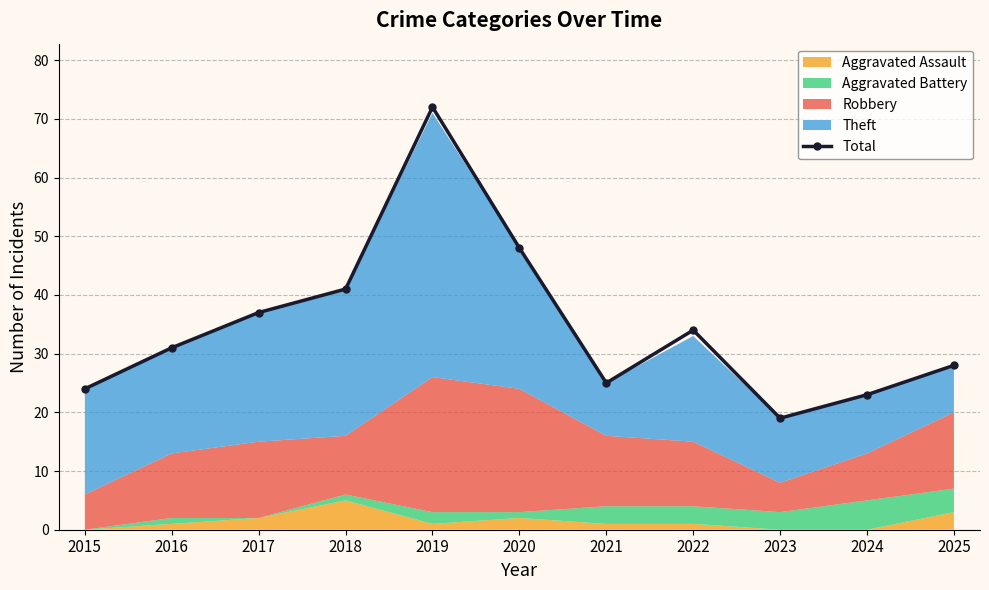

At which category does the data reach its first local peak?

2019